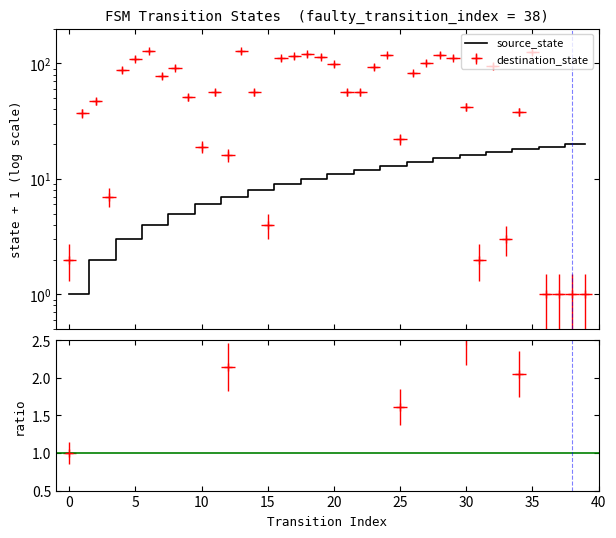

What is the value of the source_state point at the 39th from the left?

20